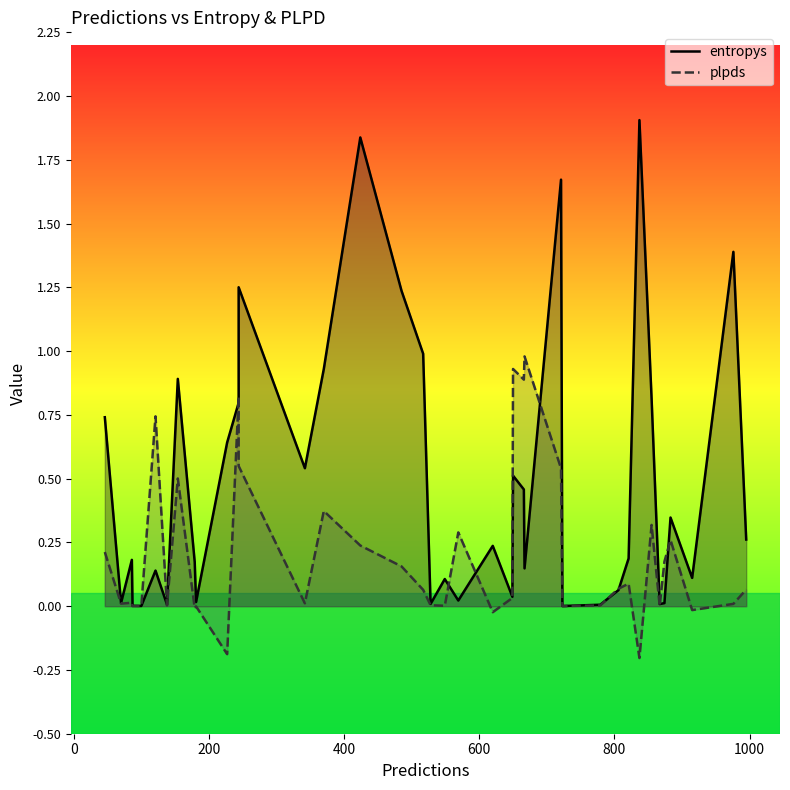

List the series in order of their peak value, lowest first.

plpds, entropys